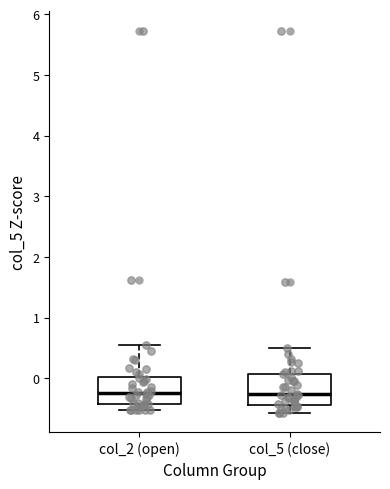

Where does the median line of the box for col_5 (close) sit on the y-axis? The values are not printed on the chart, so give them approximately, as read against the axis.

-0.3